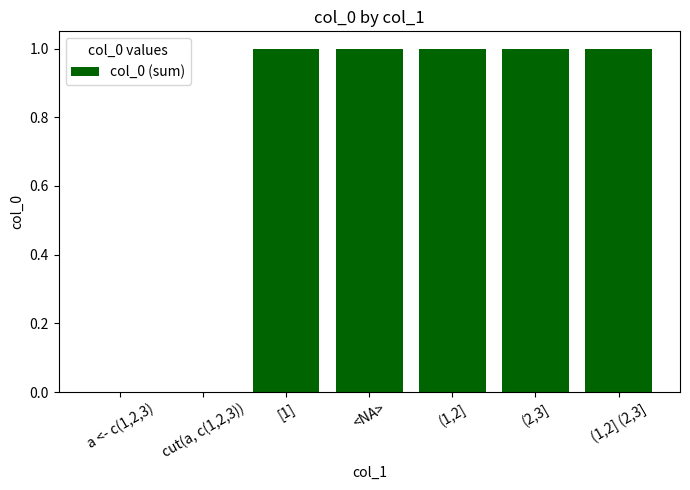

Is it true that the value at cut(a, c(1,2,3)) is 0?

True